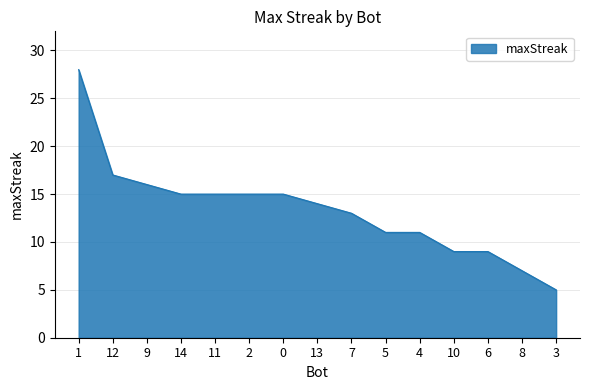

Reading left to right, list all the values displayed in this chart.

1=28	12=17	9=16	14=15	11=15	2=15	0=15	13=14	7=13	5=11	4=11	10=9	6=9	8=7	3=5